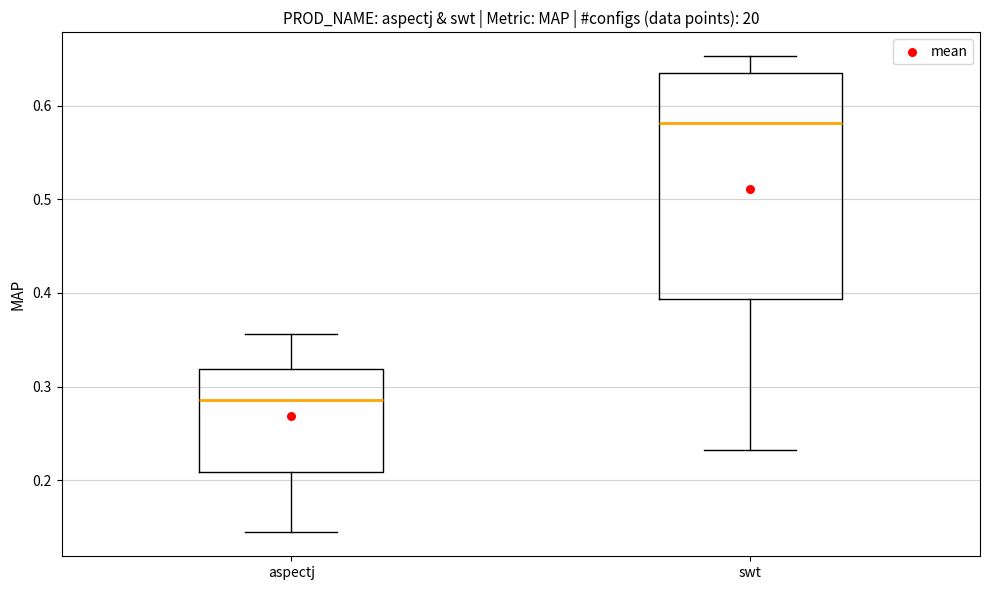

Which box is the tallest, from its lower edge to its upper edge?

swt